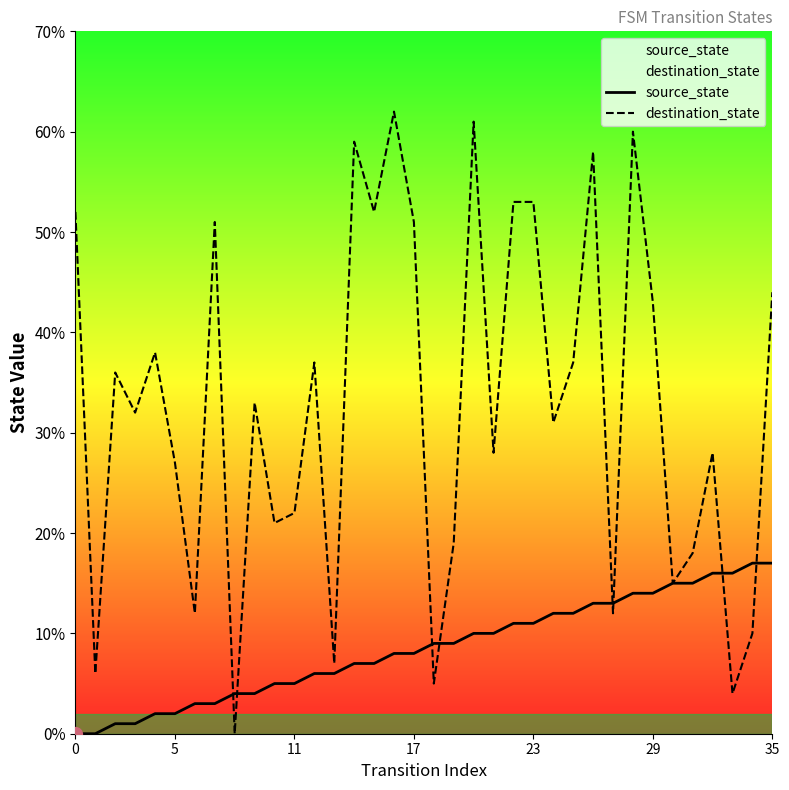

Rank the series by their maximum value, from lowest to highest.

source_state, destination_state